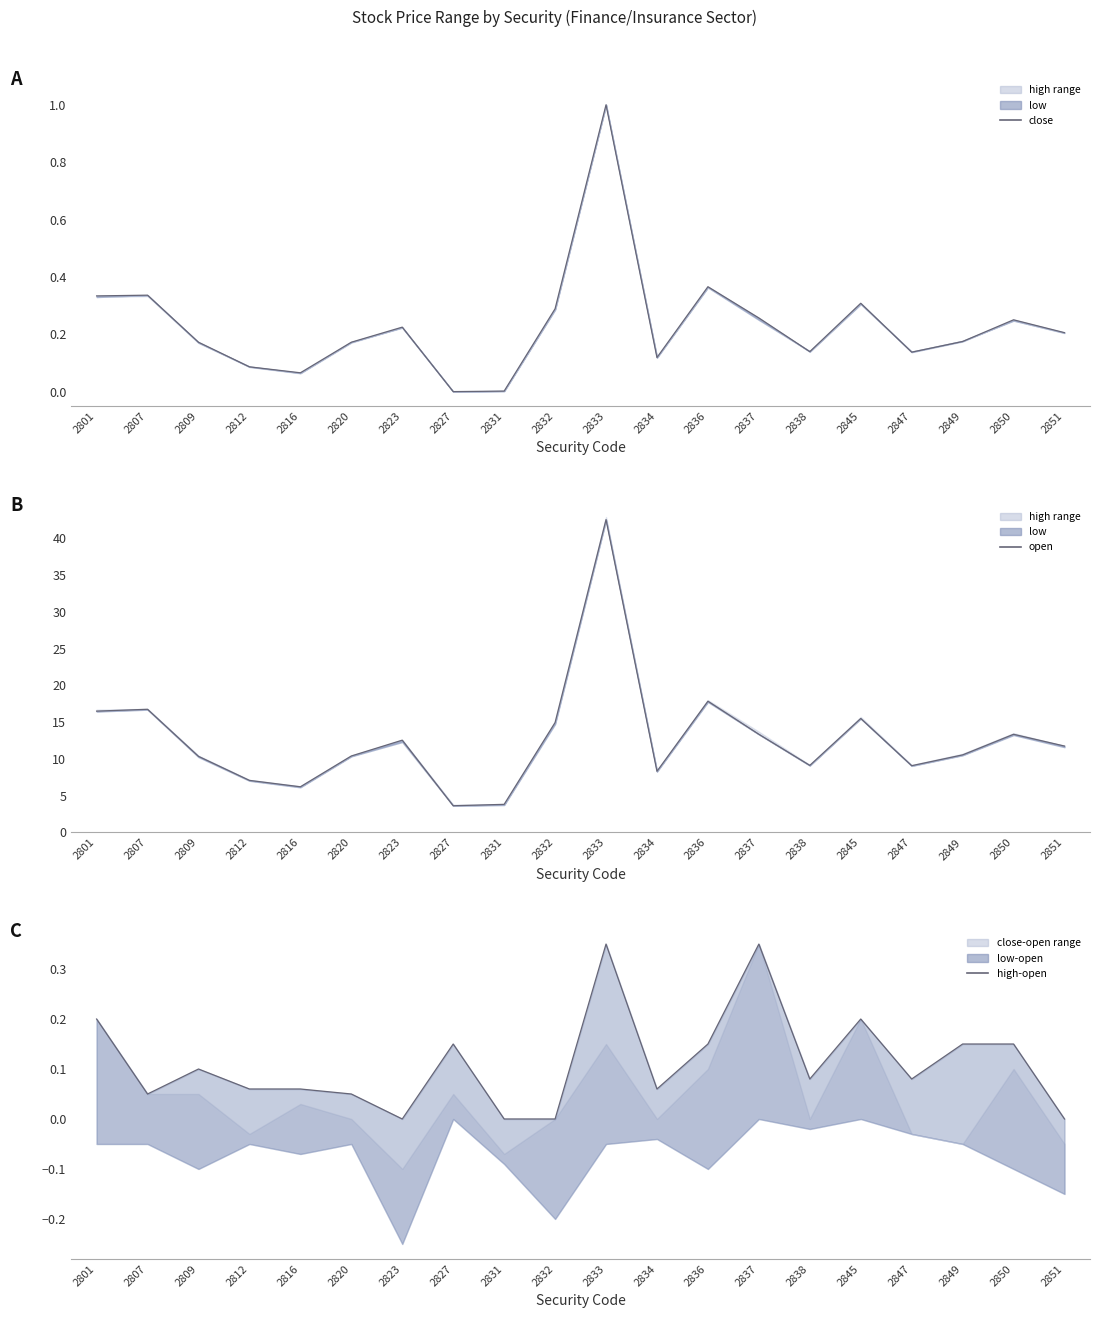

What is the total value across all series at 2801?

17.0